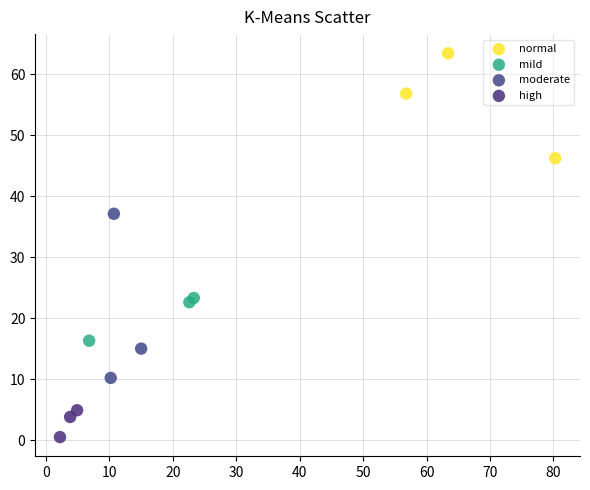

What are all the series names shown in the legend?

normal, mild, moderate, high